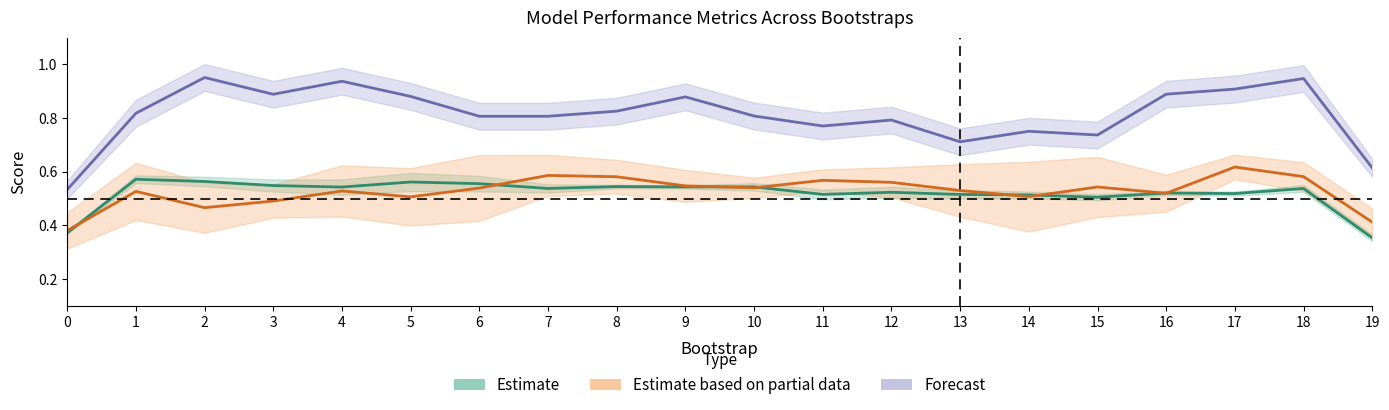

In validation_roc_auc, how many points are higher than both neighbors (excluding endpoints)?

6